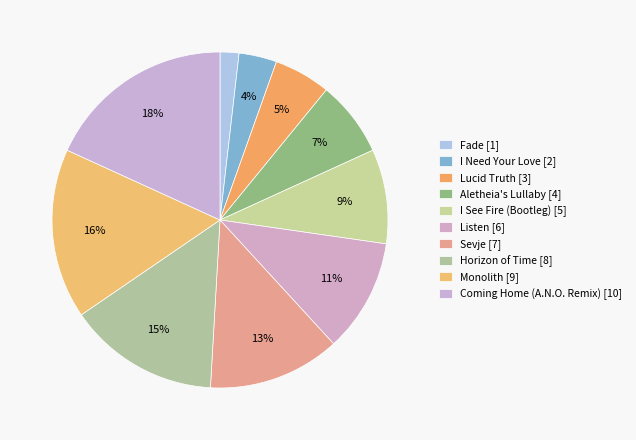

How many segments does this pie chart have?

10